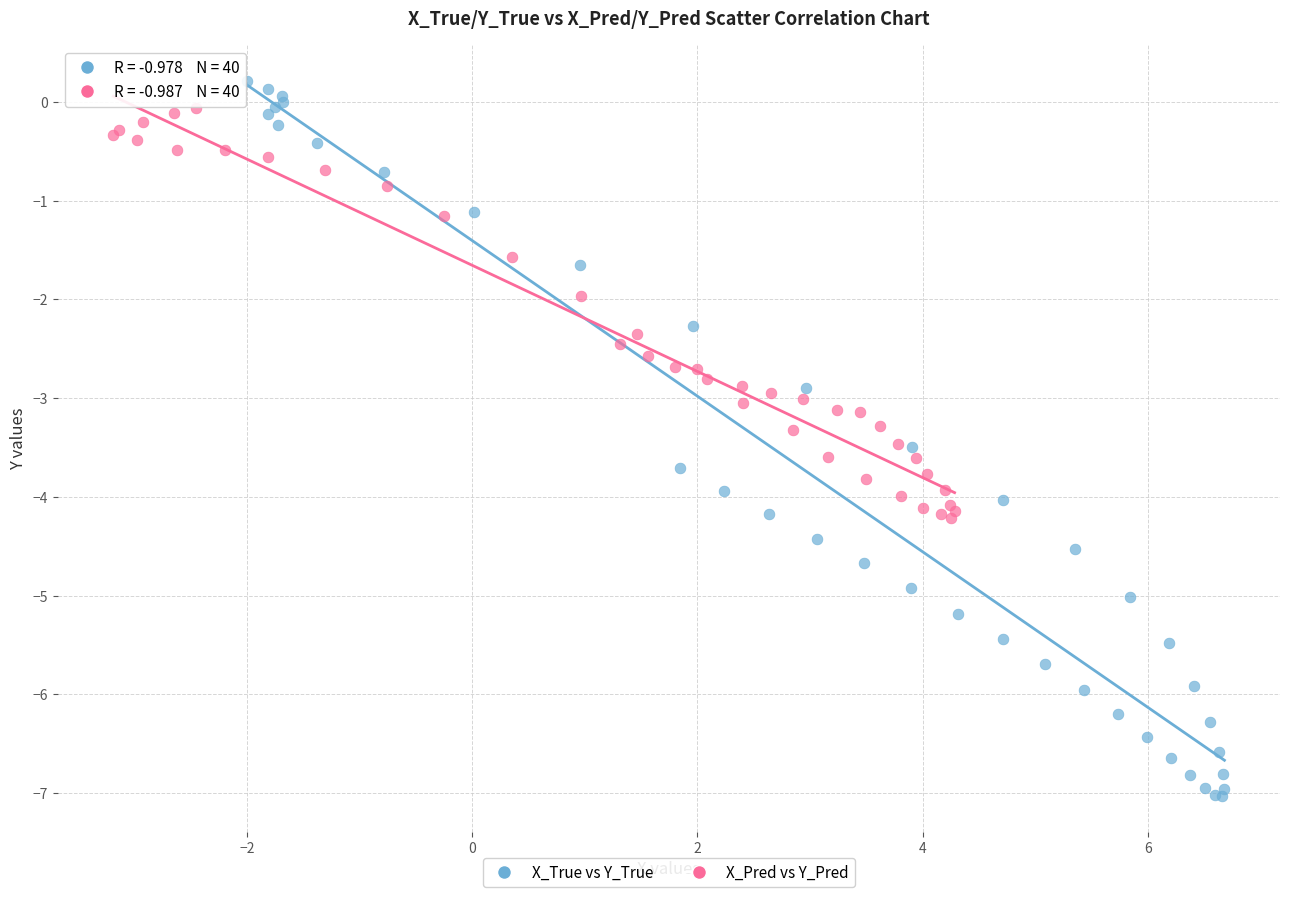

Which series has the widest spread of Y values?

X_True vs Y_True